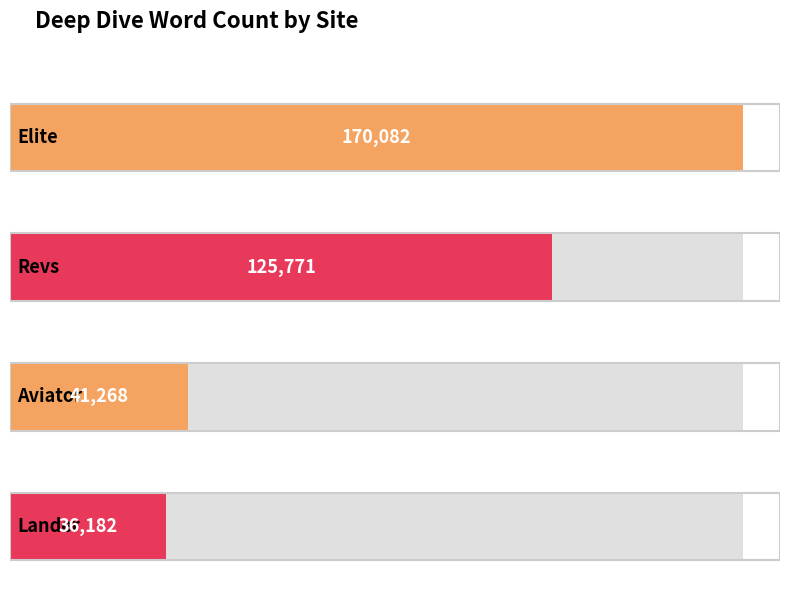

Rank the categories by value from lowest to highest.

Lander, Aviator, Revs, Elite